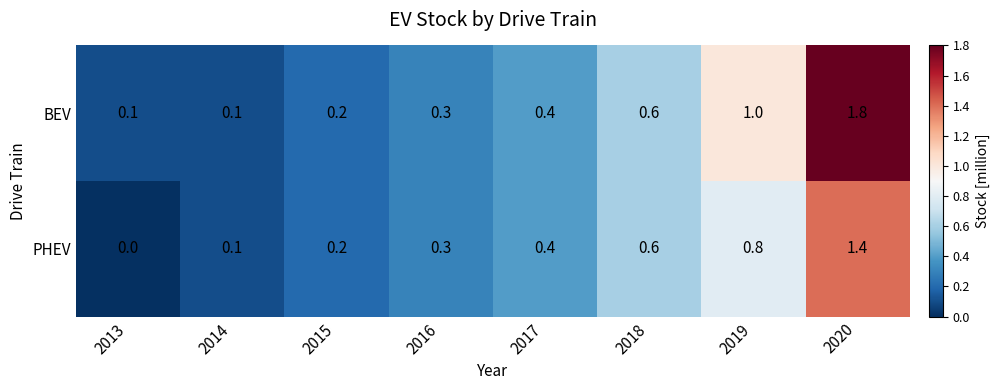

What is the difference between the second highest and minimum values in the BEV series?

0.9